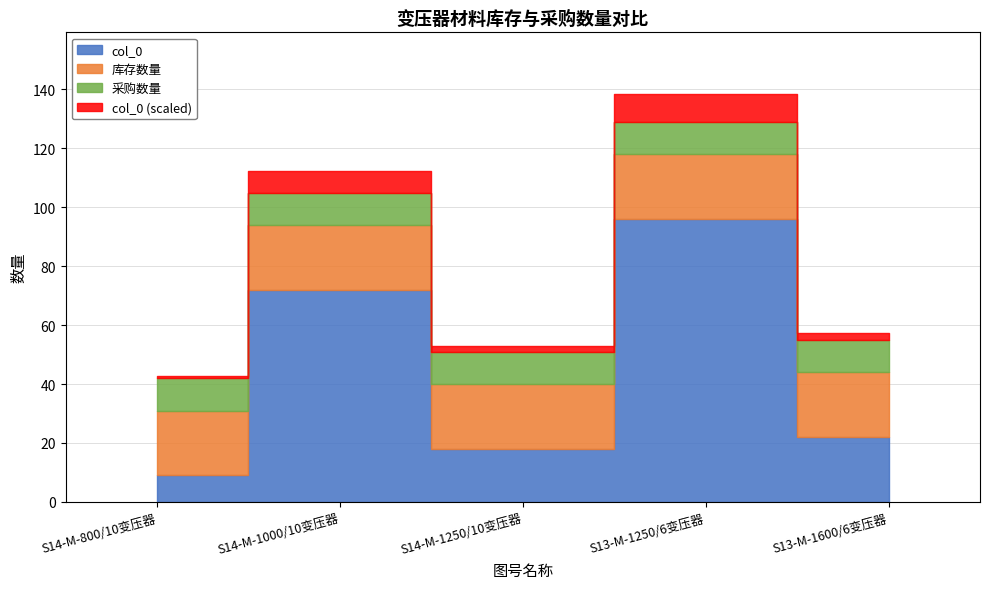

Is it true that 采购数量 equals 1.1 at S13-M-1600/6变压器?

False